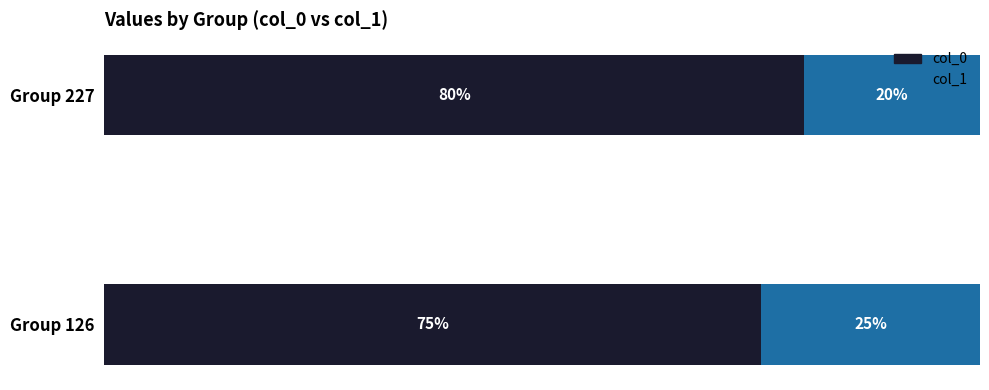

At which label does col_0 reach its minimum?

Group 126